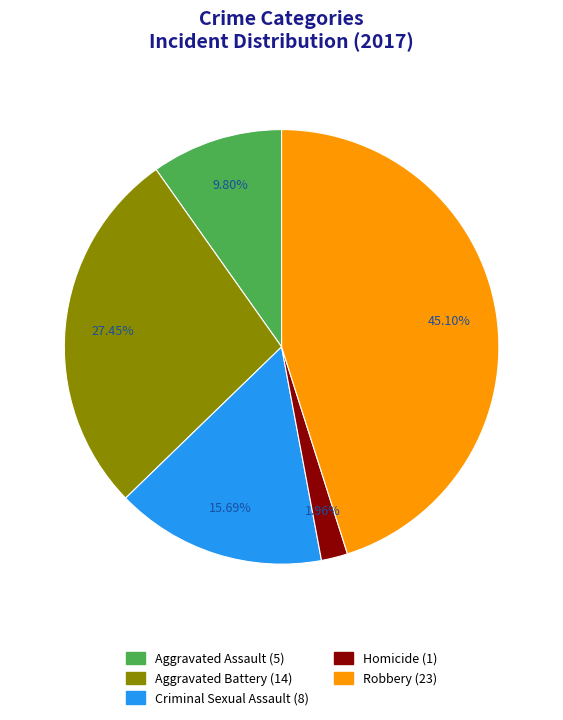

Is Aggravated Assault the majority of the pie?

No